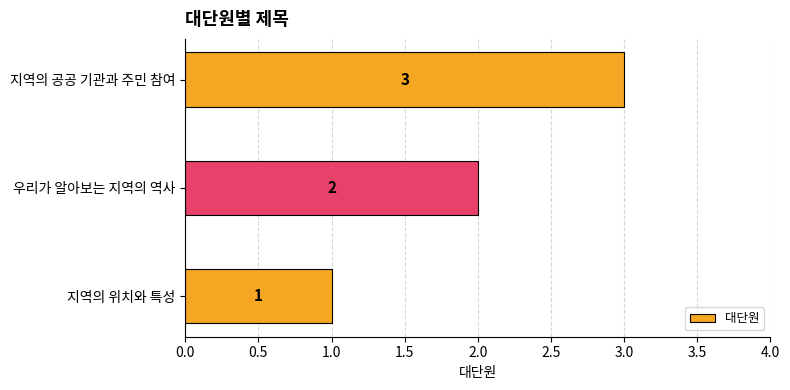

List the labels in order of value, smallest first.

지역의 위치와 특성, 우리가 알아보는 지역의 역사, 지역의 공공 기관과 주민 참여